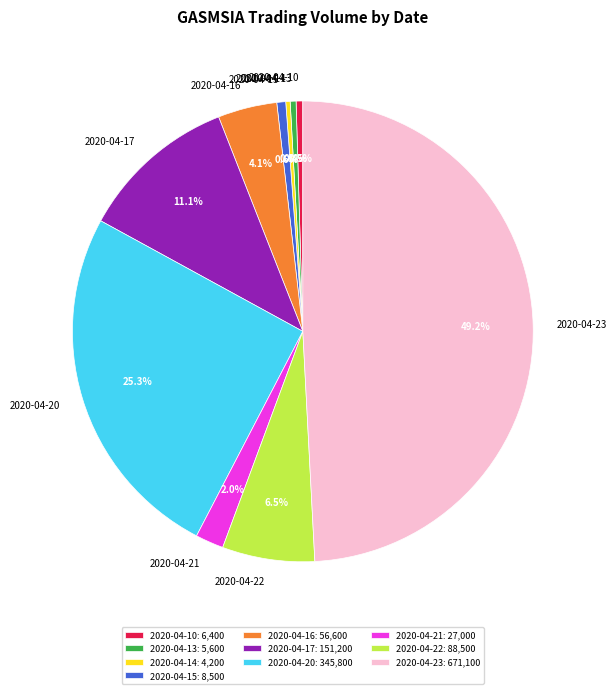

How many slices are in this pie chart?

10